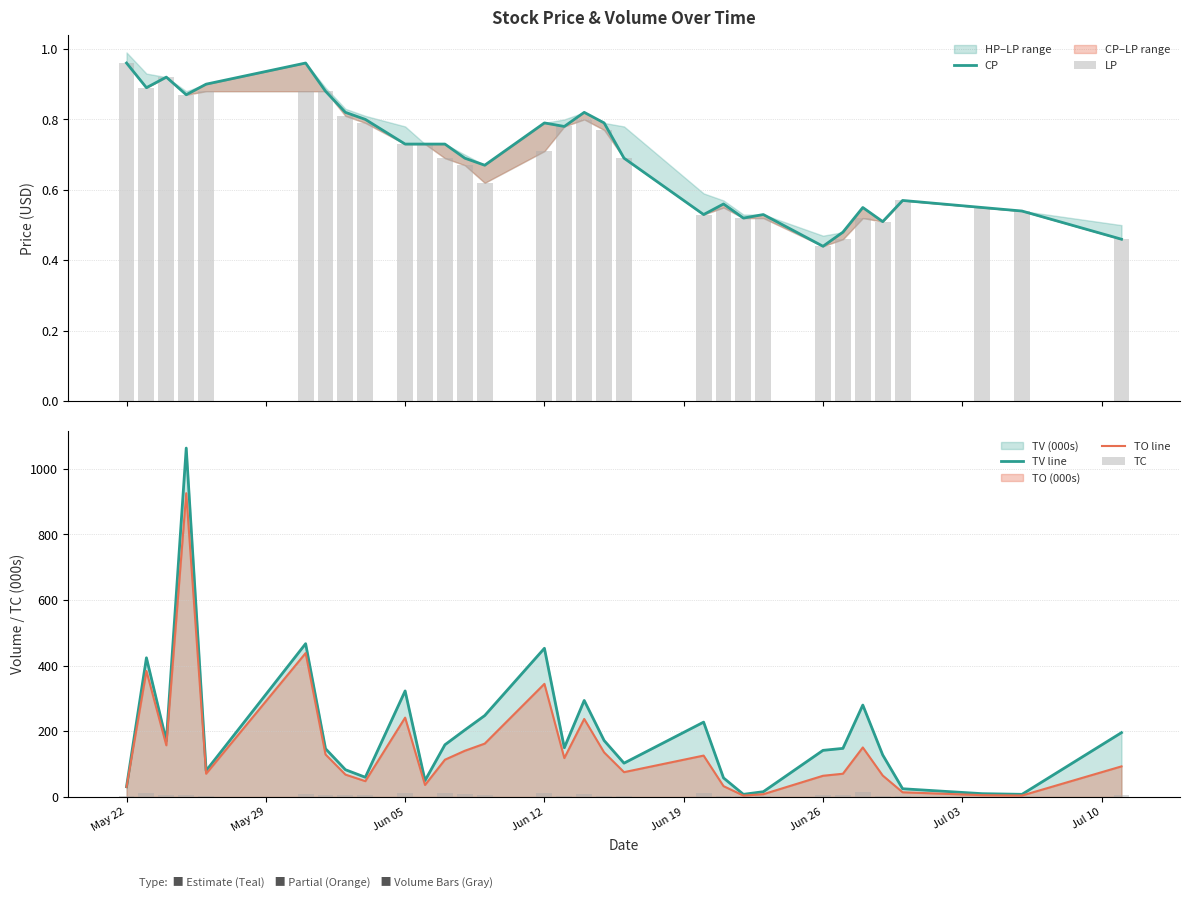

What is the average value of the TV line series?

191.3